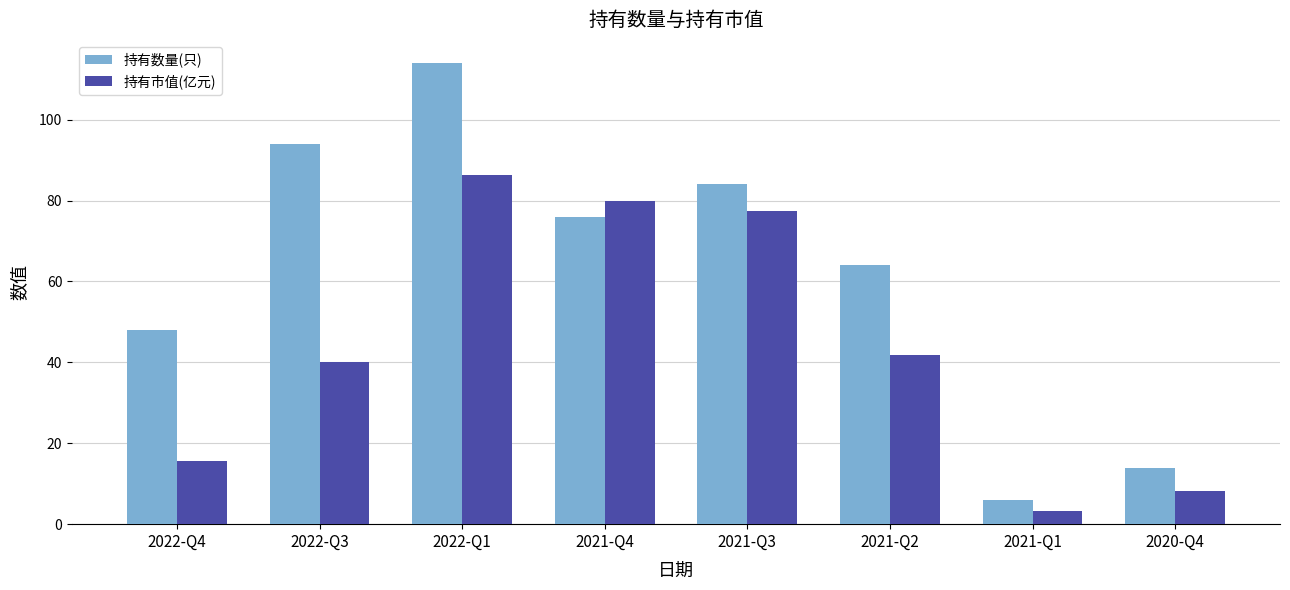

Reading left to right, extract all data points from this chart.

持有数量(只): 2022-Q4=48.0	2022-Q3=94.0	2022-Q1=114.0	2021-Q4=76.0	2021-Q3=84.0	2021-Q2=64.0	2021-Q1=6.0	2020-Q4=14.0
持有市值(亿元): 2022-Q4=15.6	2022-Q3=40.0	2022-Q1=86.3	2021-Q4=79.8	2021-Q3=77.4	2021-Q2=41.7	2021-Q1=3.2	2020-Q4=8.3